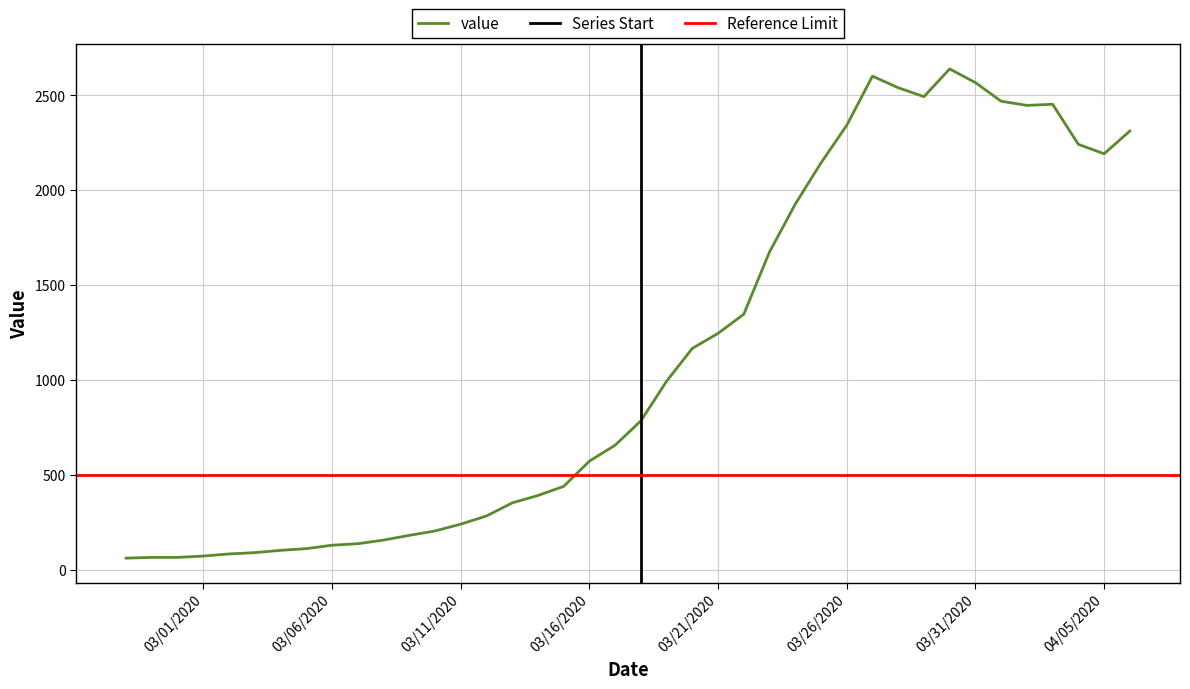

True or false: there are more than 2 points higher than both neighbors.

True